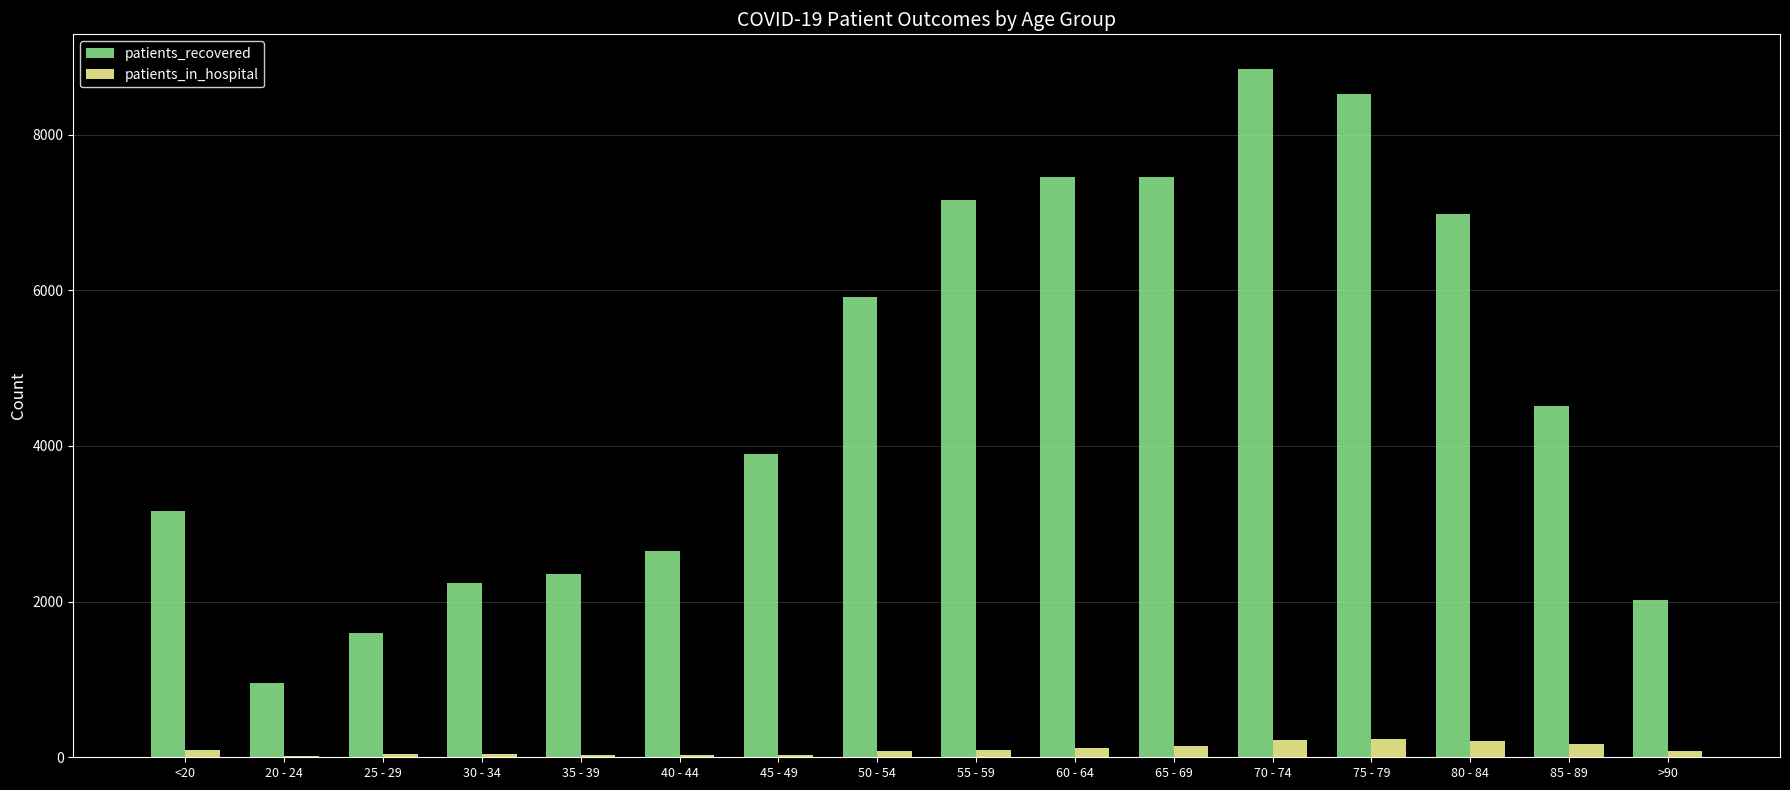

Which series has the widest spread of values?

patients_recovered